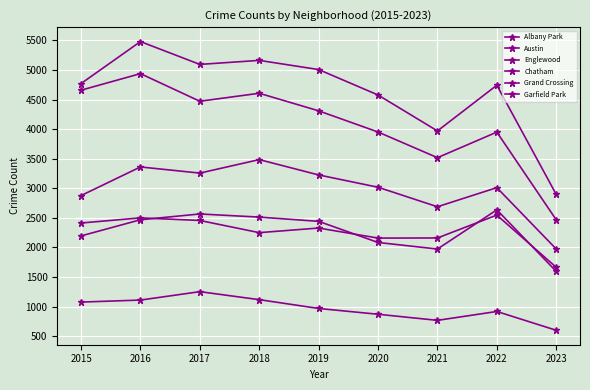

Is this an area chart (filled region under the line)?

No